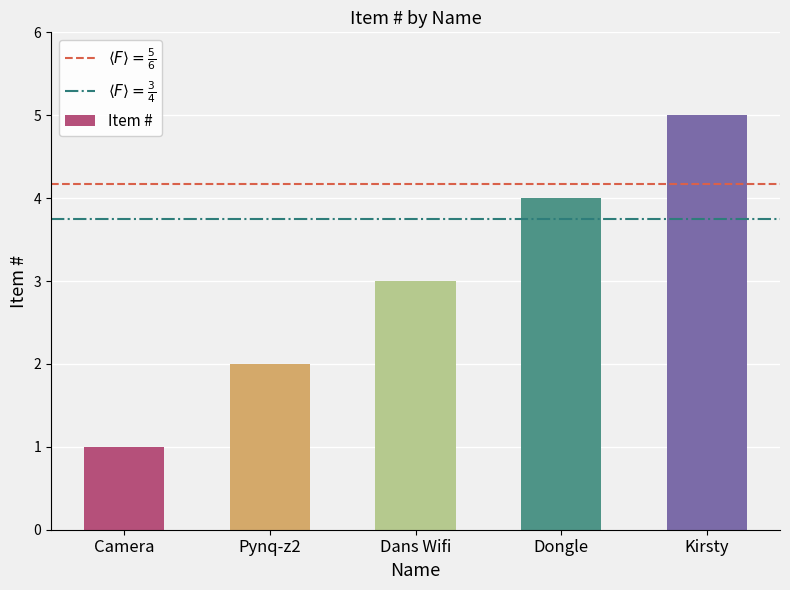

What is the sum of all values?

15